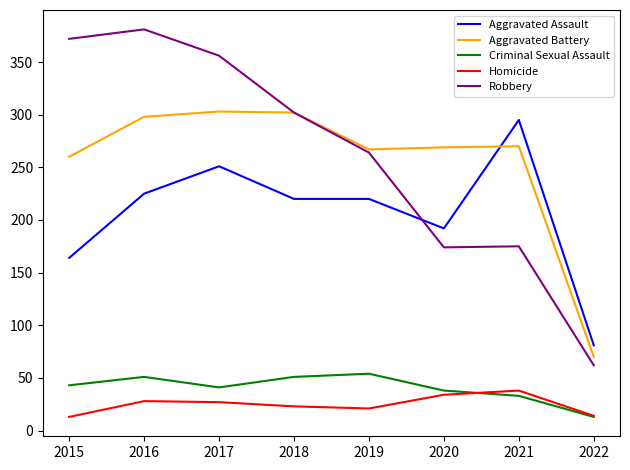

What is the sum of all Criminal Sexual Assault values?

324